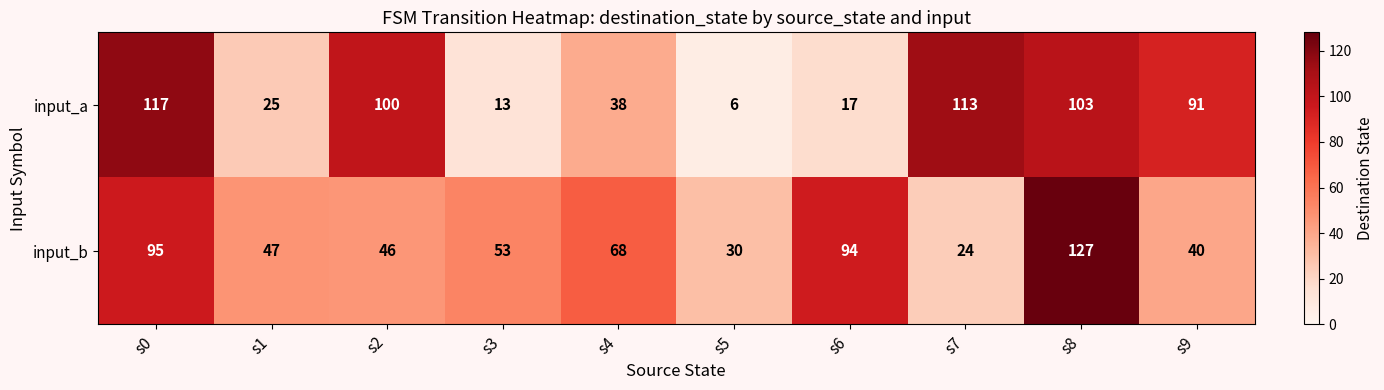

What is the sum of all input_a values?

623